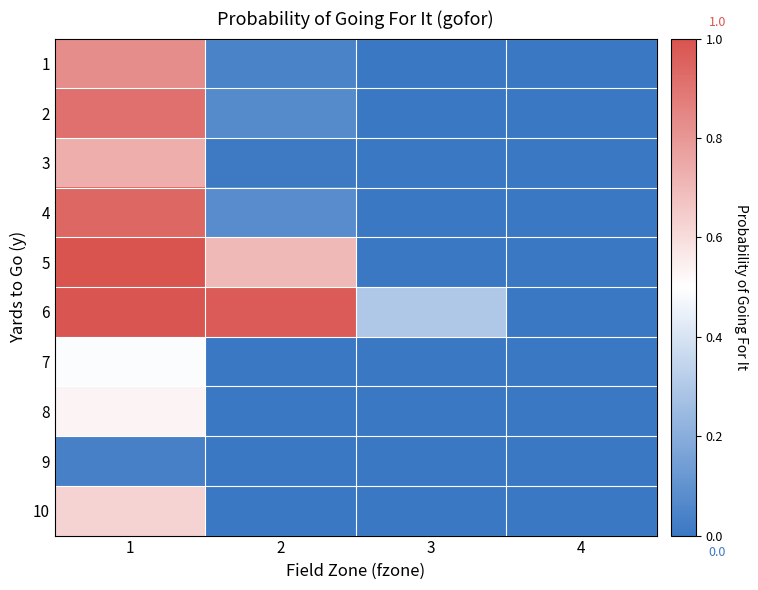

Reading left to right, extract all data points from this chart.

1: 1=0.8	2=0.0	3=0.0	4=0.0
2: 1=0.9	2=0.1	3=0.0	4=0.0
3: 1=0.7	2=0.0	3=0.0	4=0.0
4: 1=0.9	2=0.1	3=0.0	4=0.0
5: 1=1.0	2=0.7	3=0.0	4=0.0
6: 1=1.0	2=1.0	3=0.3	4=0.0
7: 1=0.5	2=0.0	3=0.0	4=0.0
8: 1=0.5	2=0.0	3=0.0	4=0.0
9: 1=0.0	2=0.0	3=0.0	4=0.0
10: 1=0.6	2=0.0	3=0.0	4=0.0